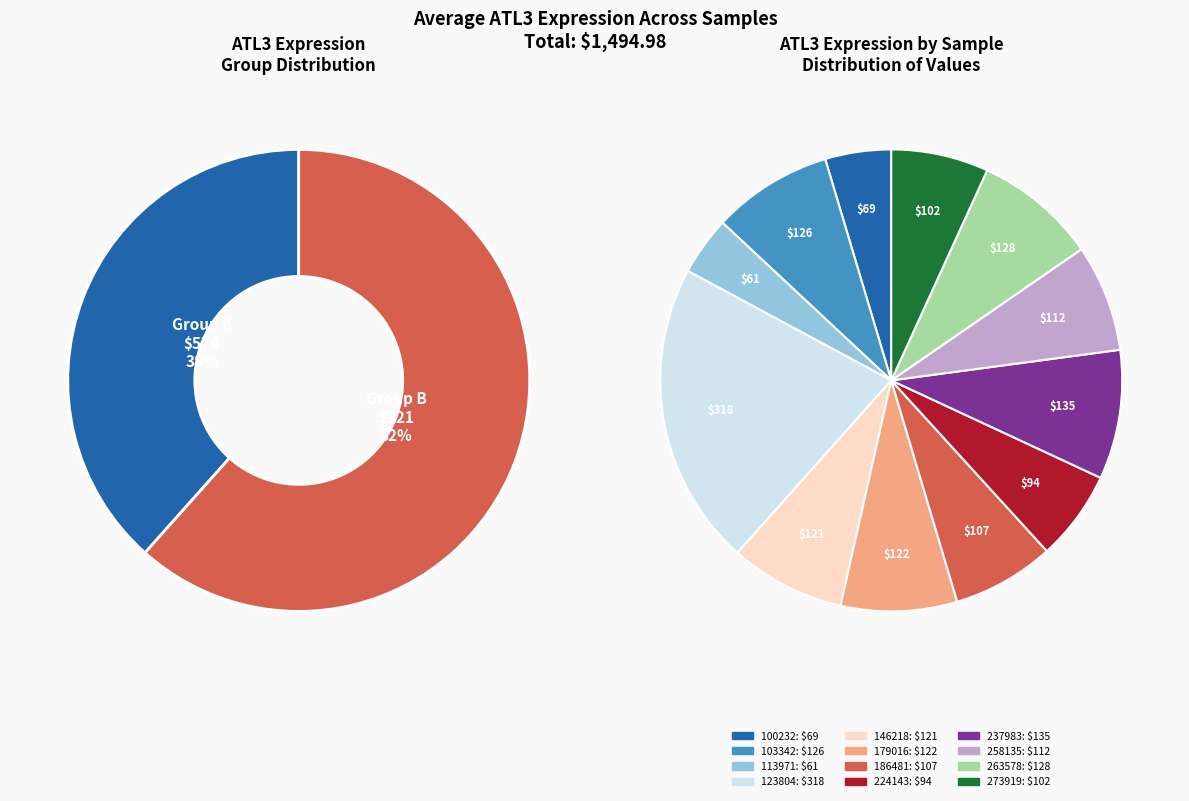

What is the change in value from 179016 to 186481?

-14.7